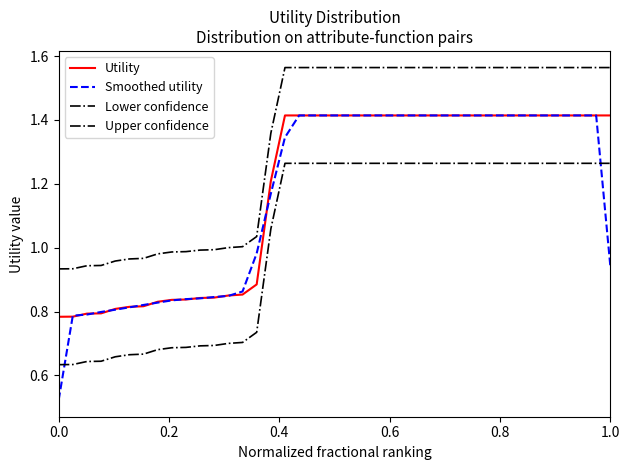

What is the difference between the maximum and minimum values in the Lower confidence series?

0.6